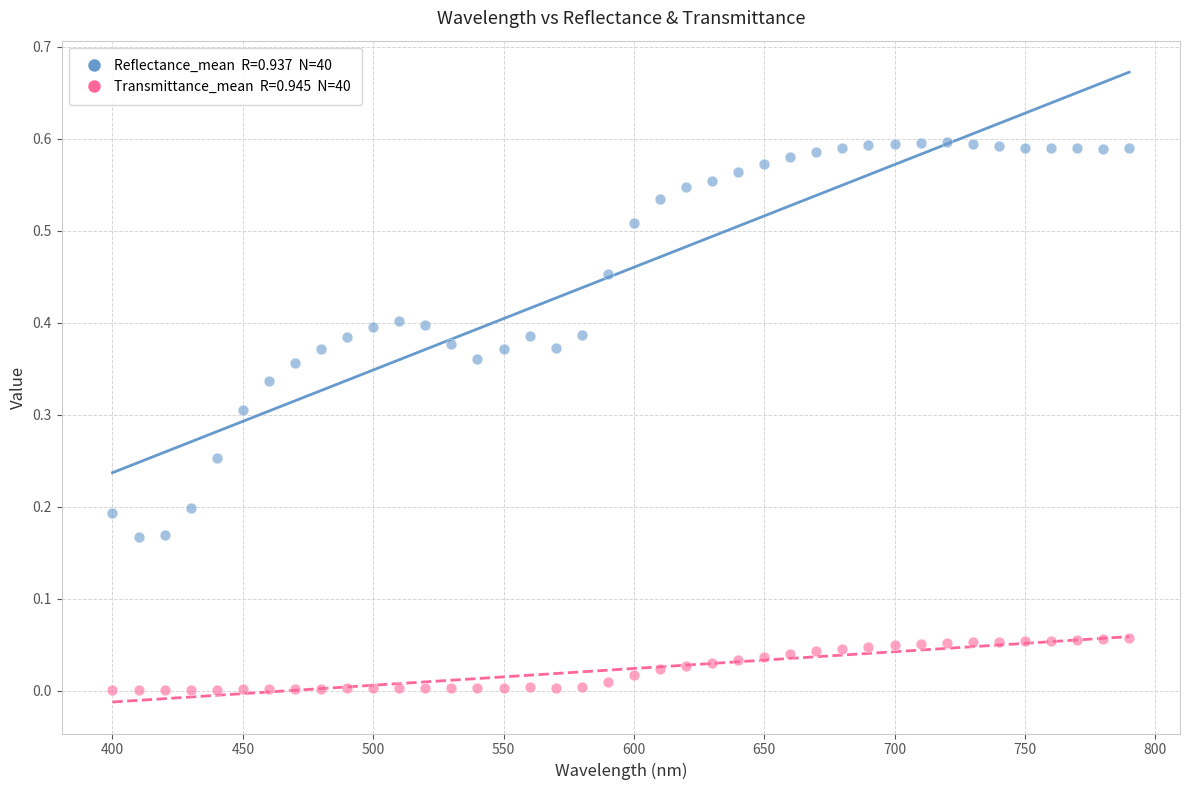

Across all data points, what is the range of X values (max minus min)?

390.0